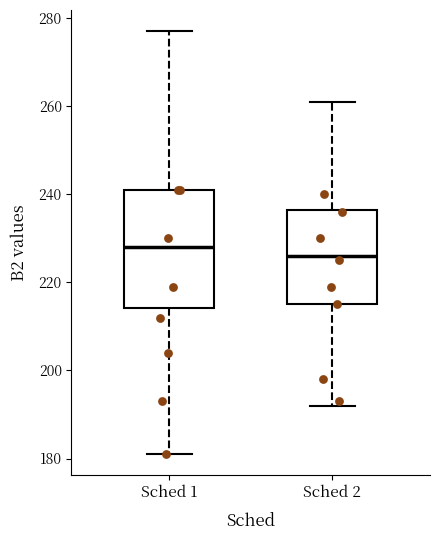

Comparing the boxes themselves (not the whiskers), which one is the tallest?

Sched 1